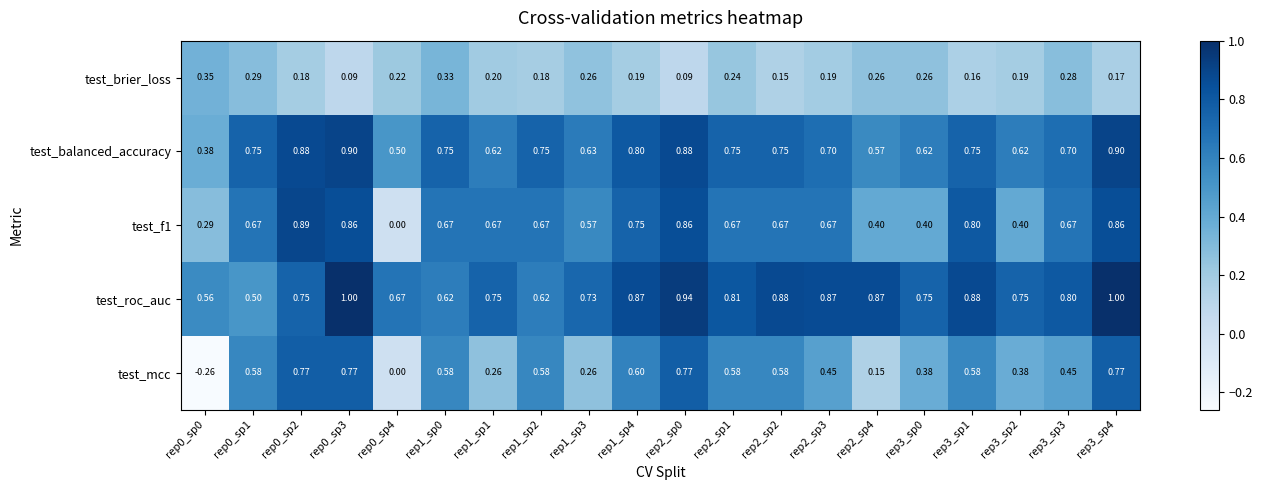

Which series has the largest total across all categories?

test_roc_auc